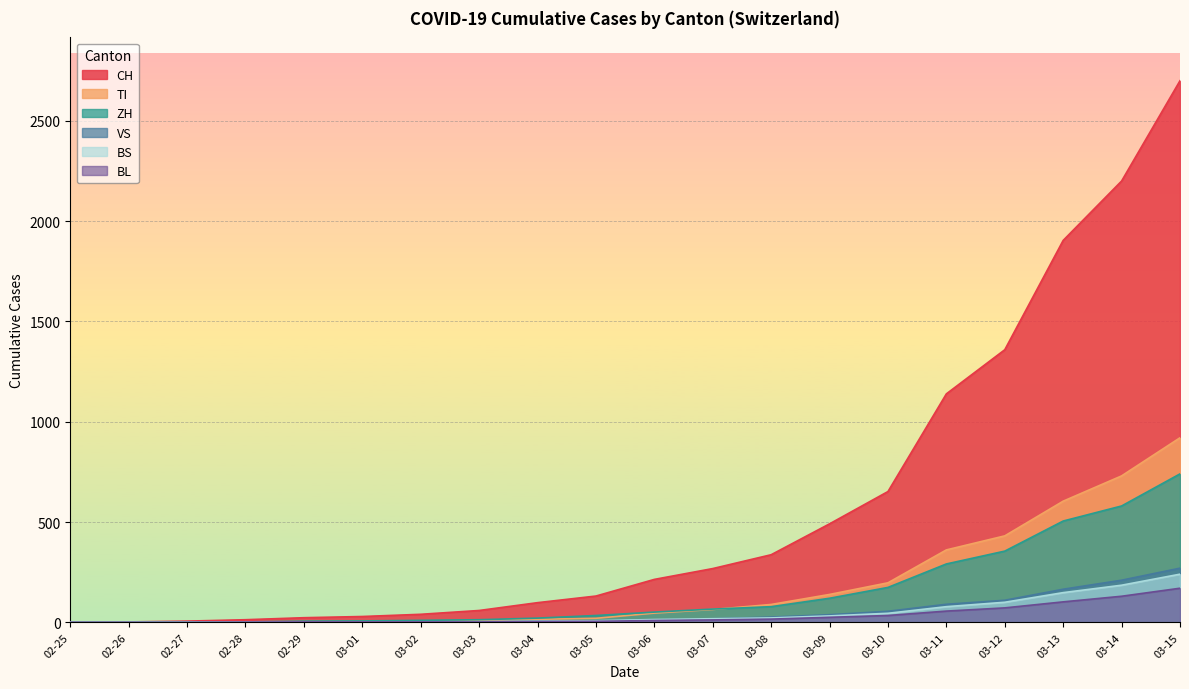

What are all the series names shown in the legend?

CH, TI, ZH, VS, BS, BL